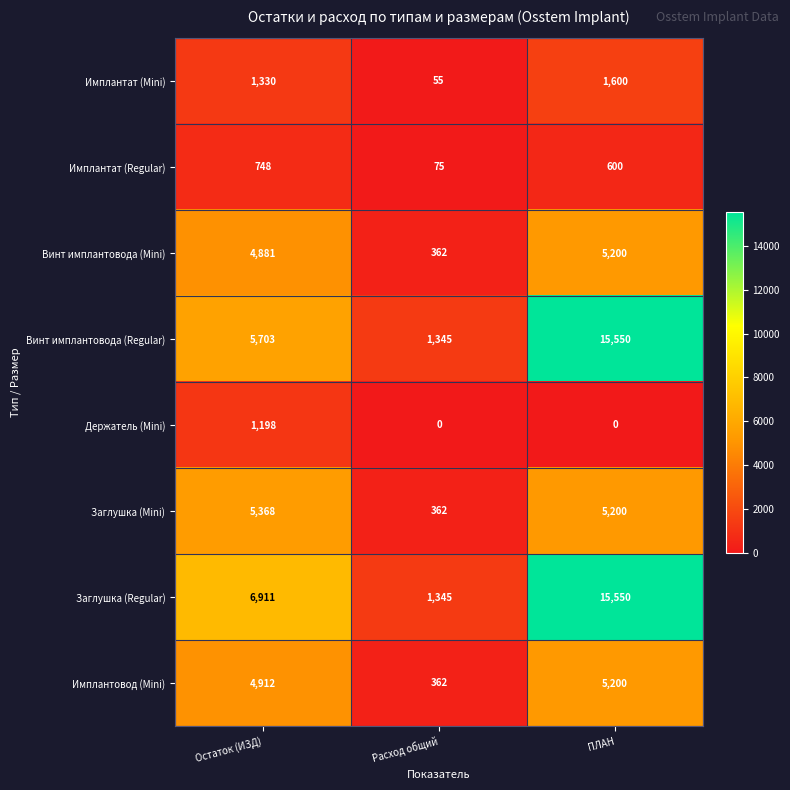

What value does the Винт имплантовода (Regular) series have at Остаток (ИЗД), to the nearest 50?

5700